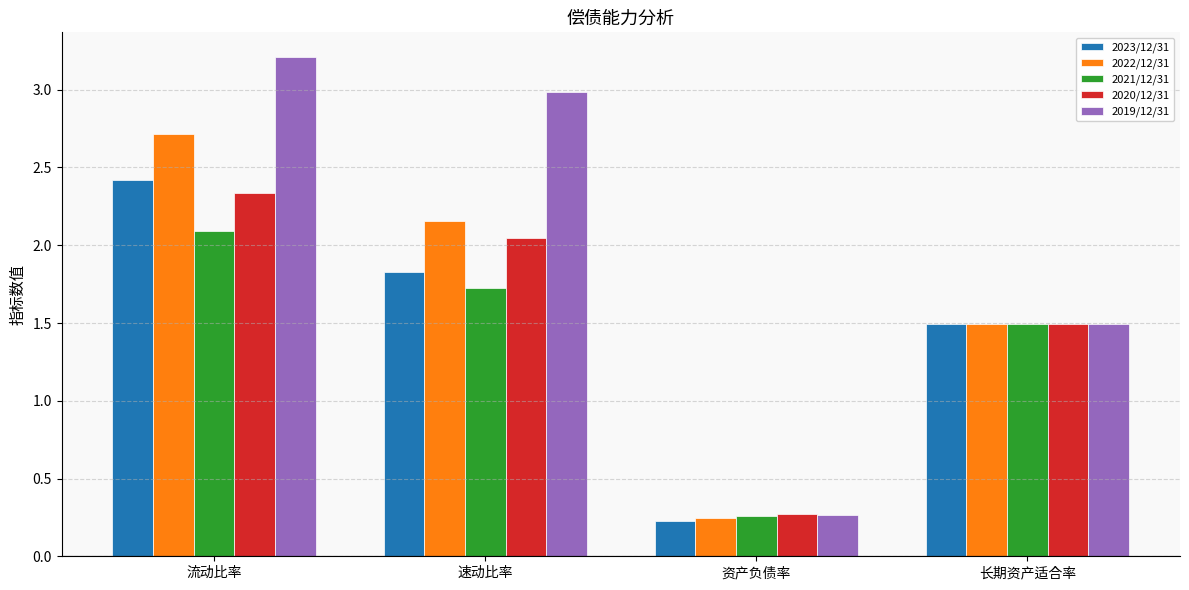

How many values in the 2023/12/31 series exceed 1?

3